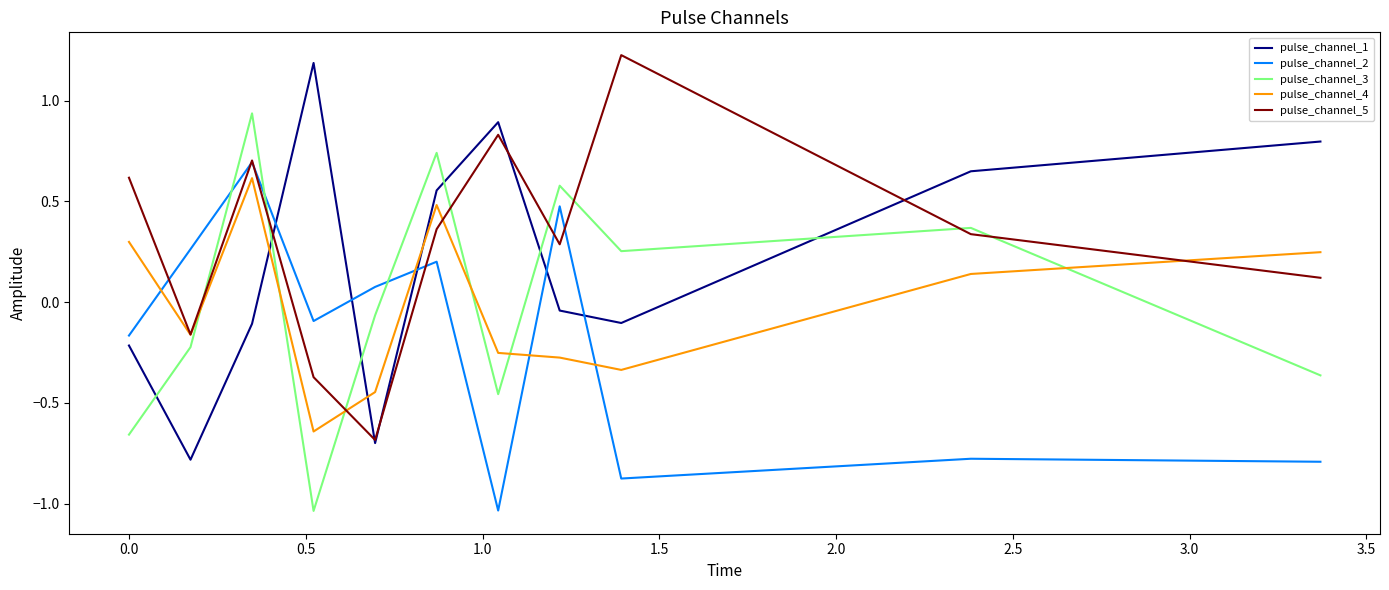

After their last crossing, which series has the higher values: pulse_channel_3 or pulse_channel_4?

pulse_channel_4